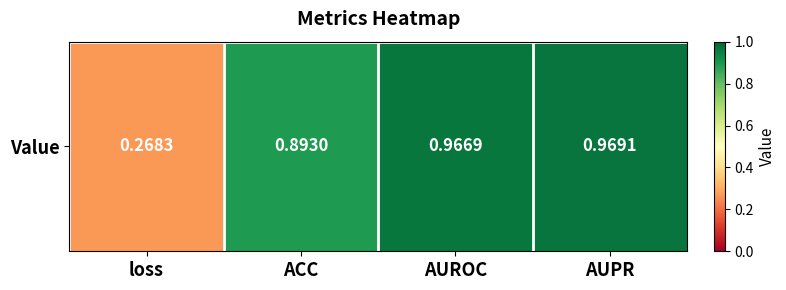

Reading left to right, what are all the values shown in this chart?

loss=0.3	ACC=0.9	AUROC=1.0	AUPR=1.0